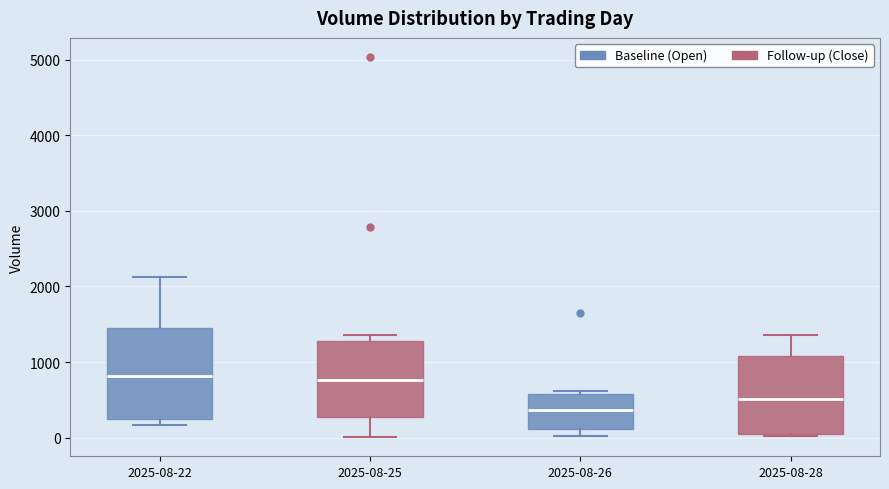

Where is the lower edge of the box for 2025-08-28 on the y-axis? The values are not printed on the chart, so give them approximately, as read against the axis.

0